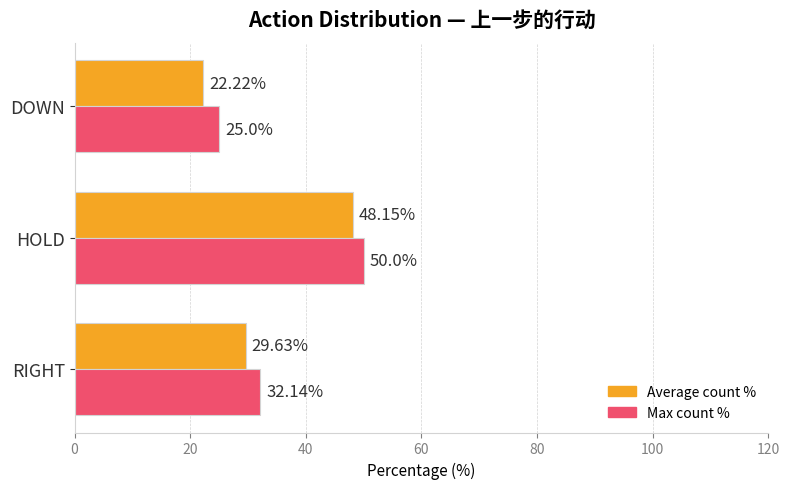

Which category has the highest value in the Average count % series?

HOLD